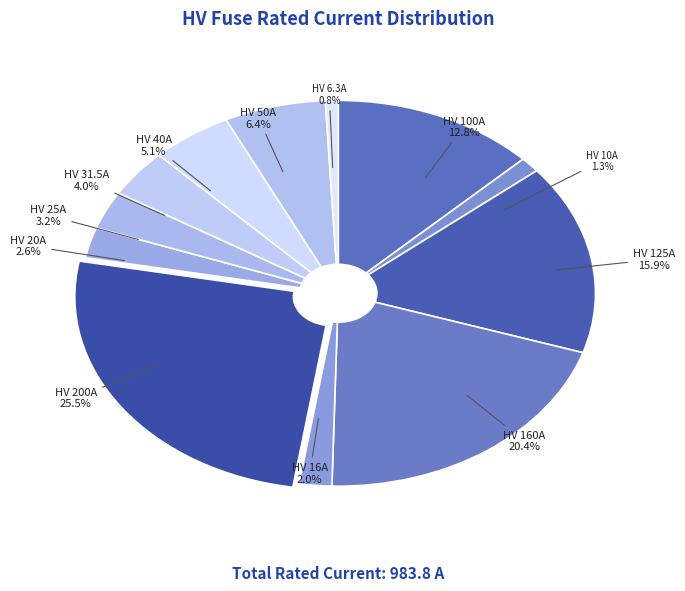

Is there any slice that represents more than half of the pie?

No